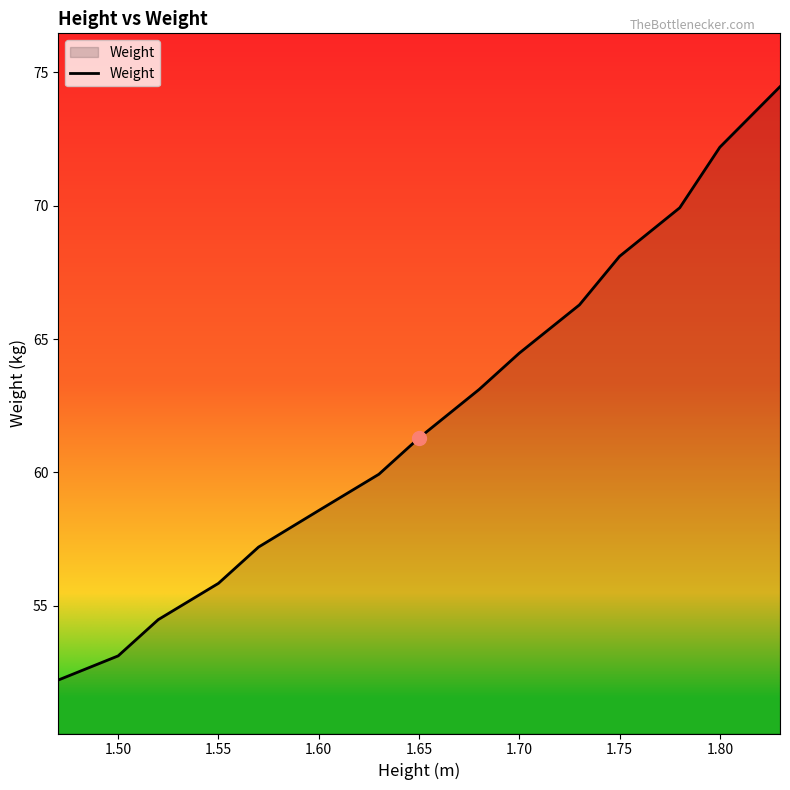

How many lines are shown in the chart?

1